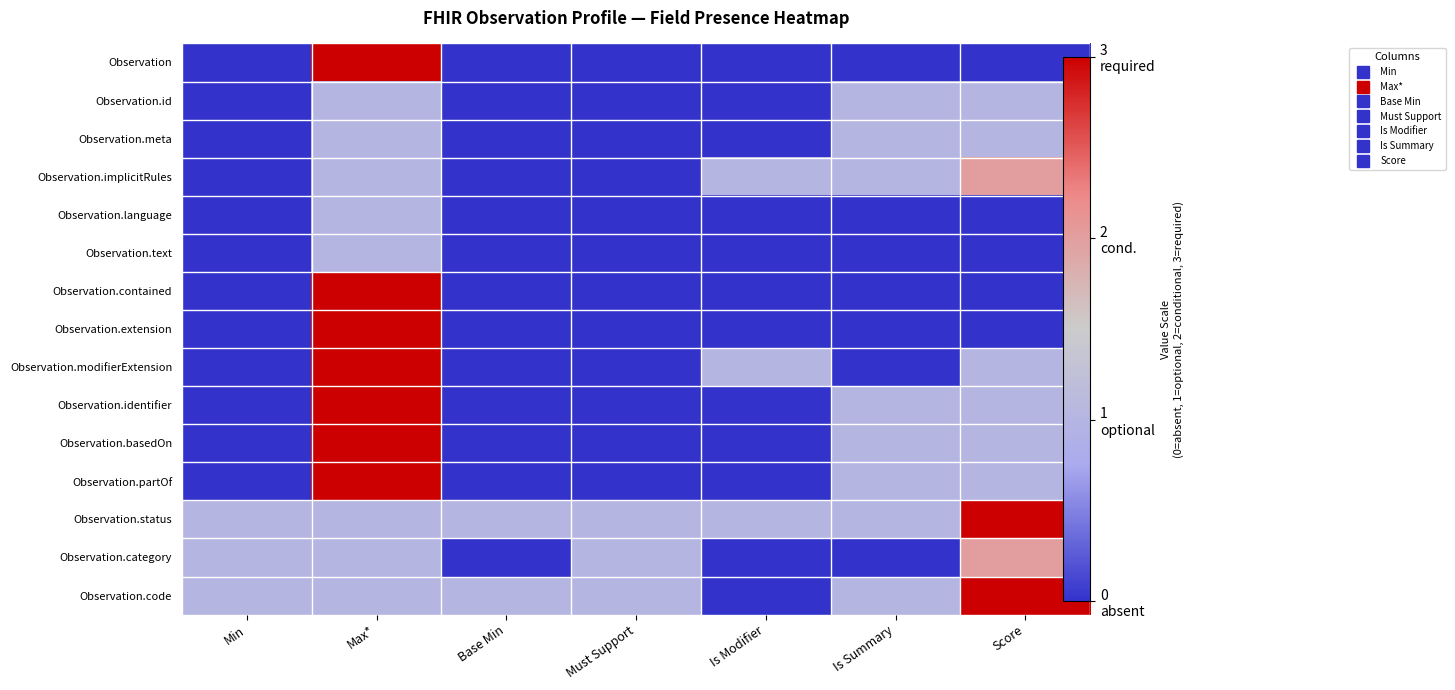

Is it true that Observation.extension equals -1 at Is Modifier?

False